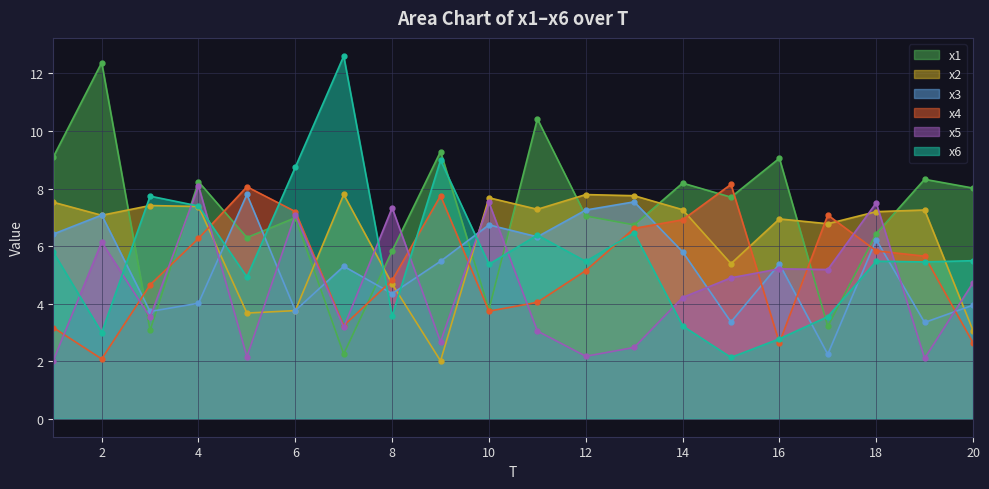

What is the value of the x5 point at the 8th from the left?

7.3